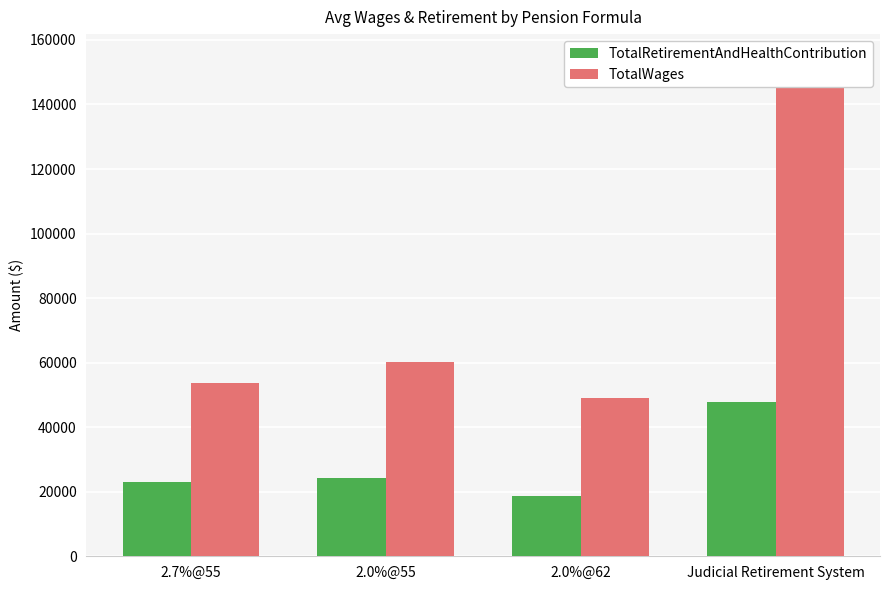

How many groups of bars are there?

4